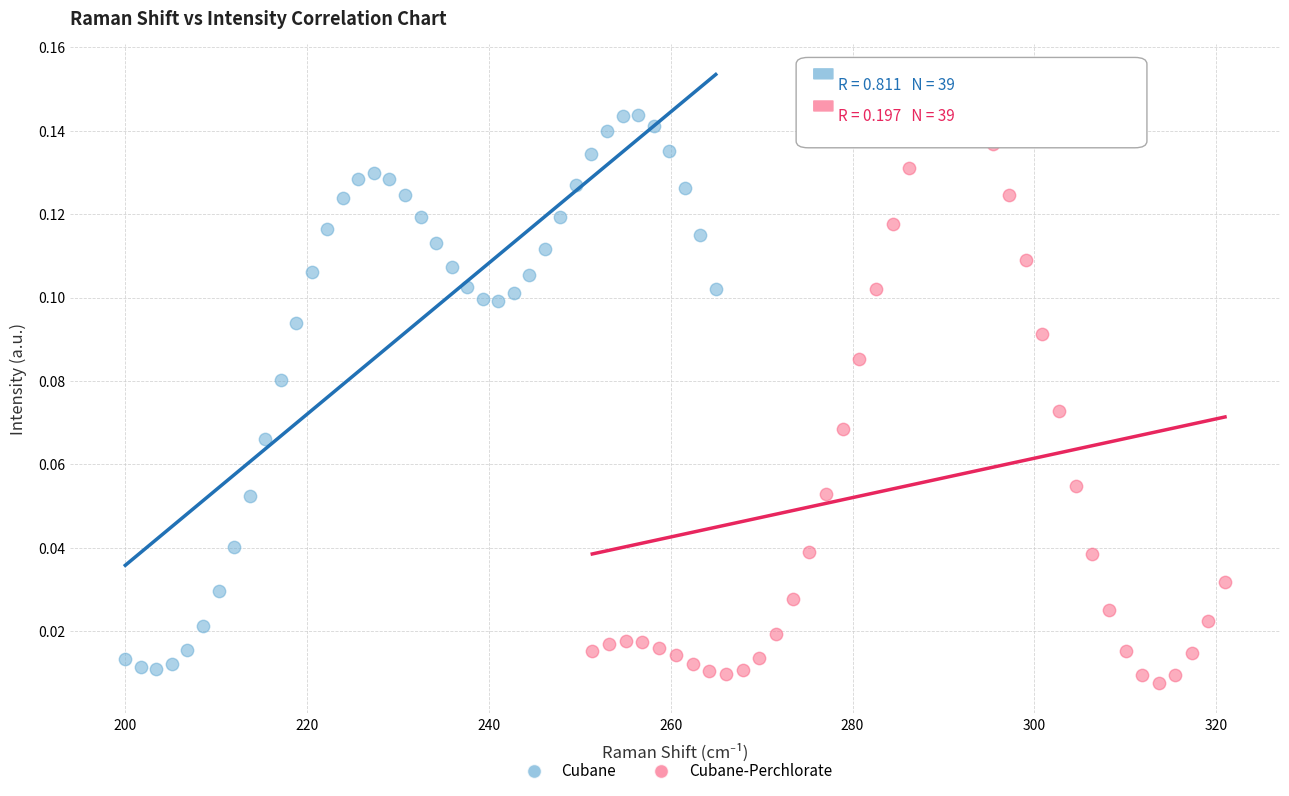

Which series contains the highest Y value?

Cubane-Perchlorate